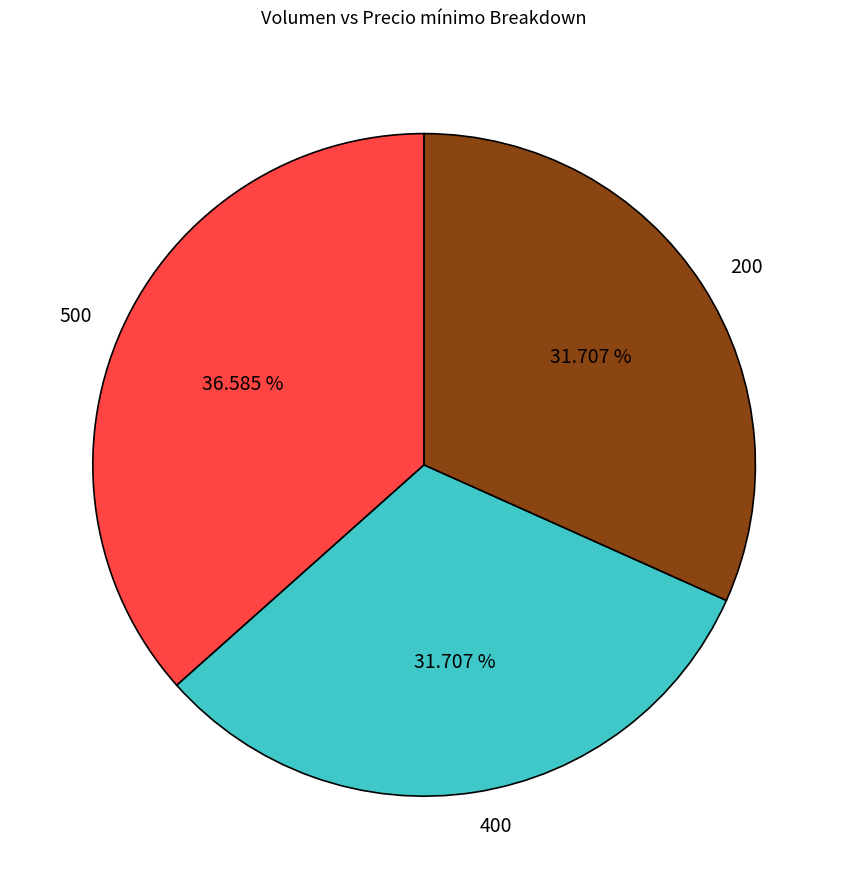

Count the number of slices in the pie.

3